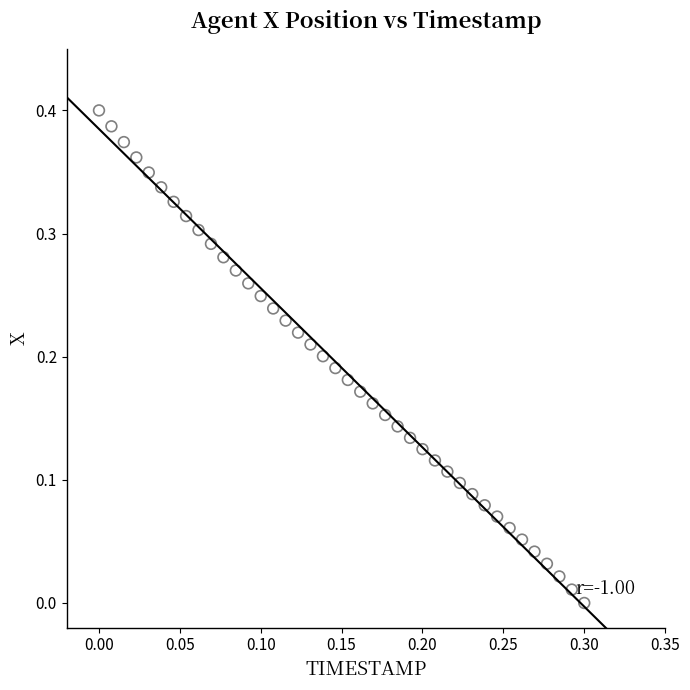

How many data points are displayed?

40